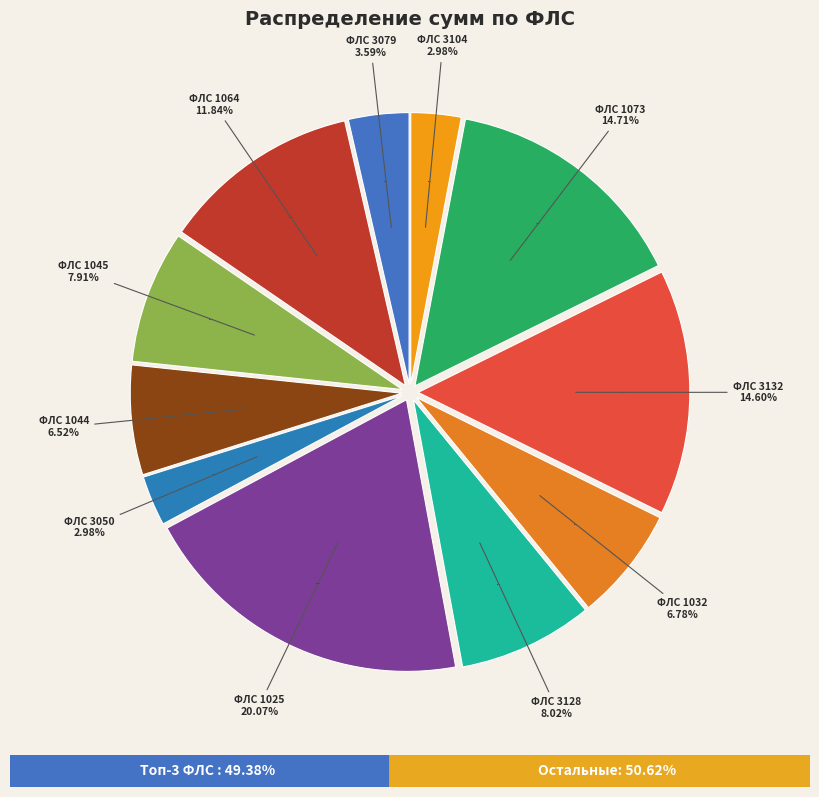

True or false: 1044 accounts for 7% of the total.

True